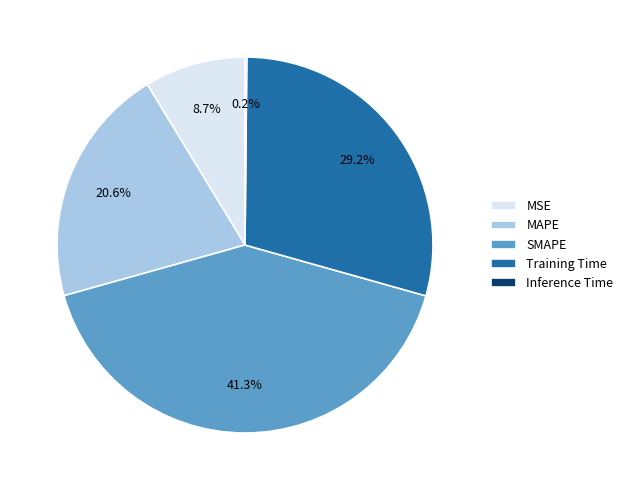

Which slice is the largest?

SMAPE